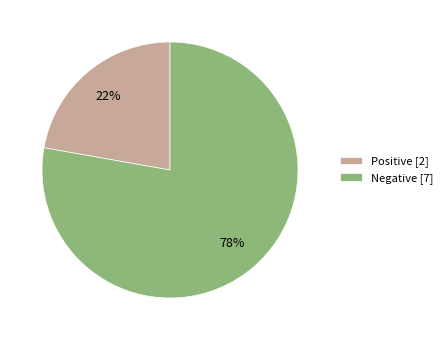

Is it true that Positive is 22% of the pie?

True